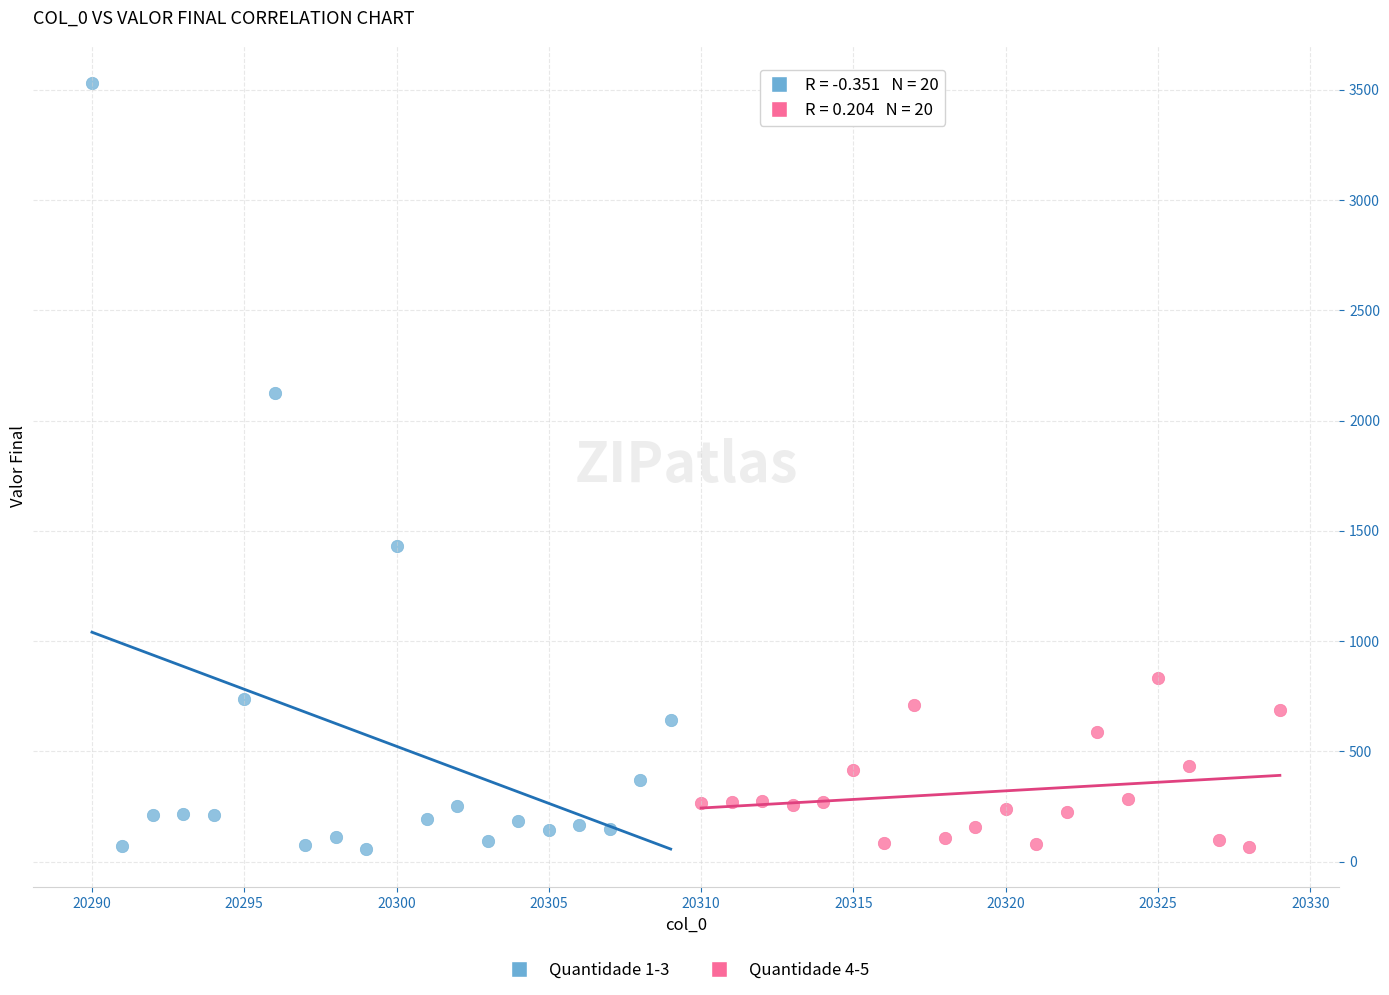

What are all the series names shown in the legend?

Quantidade 1-3, Quantidade 4-5